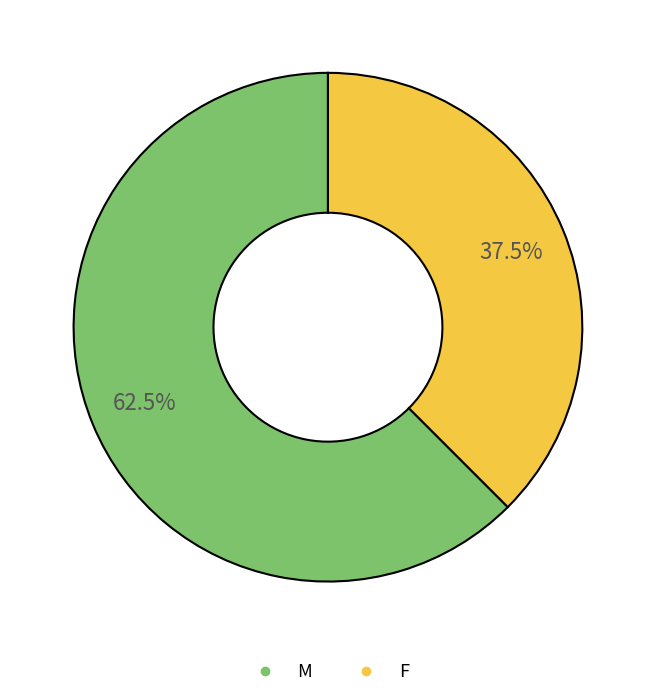

Rank the categories by value from lowest to highest.

F, M